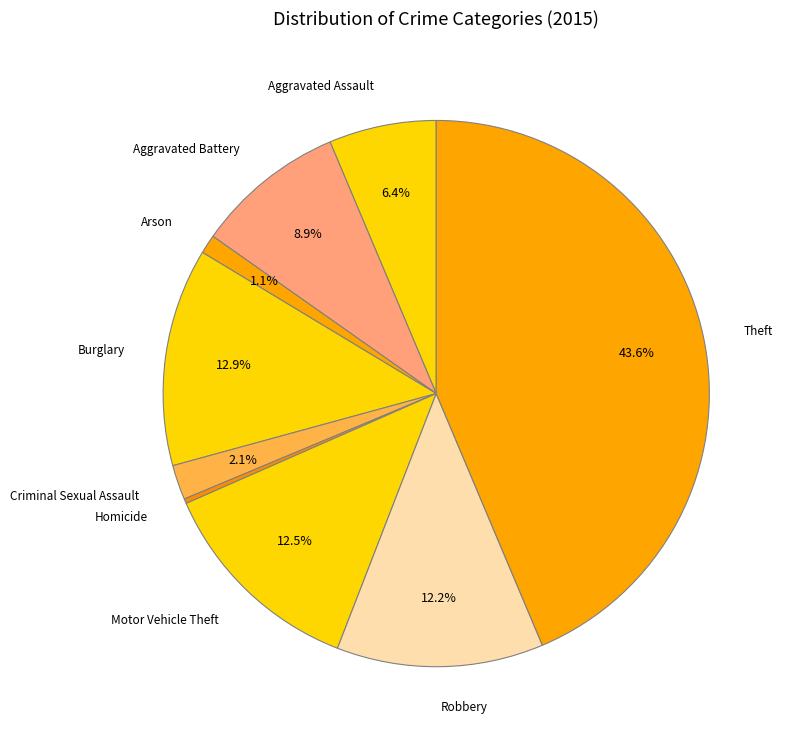

To the nearest percent, what is the average slice percentage?

11%